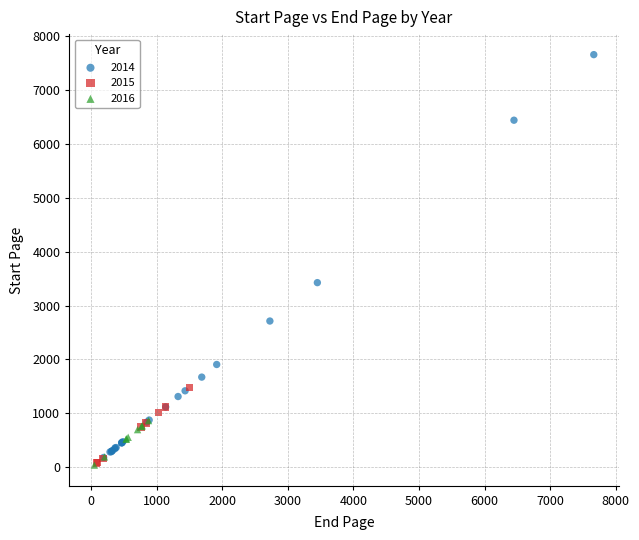

Which series reaches the maximum Y coordinate?

2014